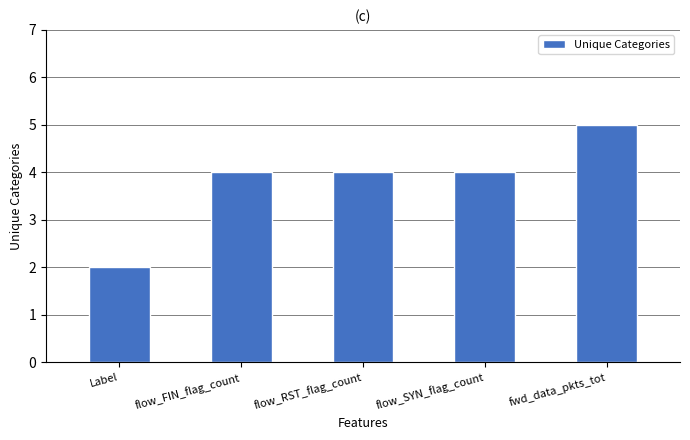

What position from the right is fwd_data_pkts_tot?

1